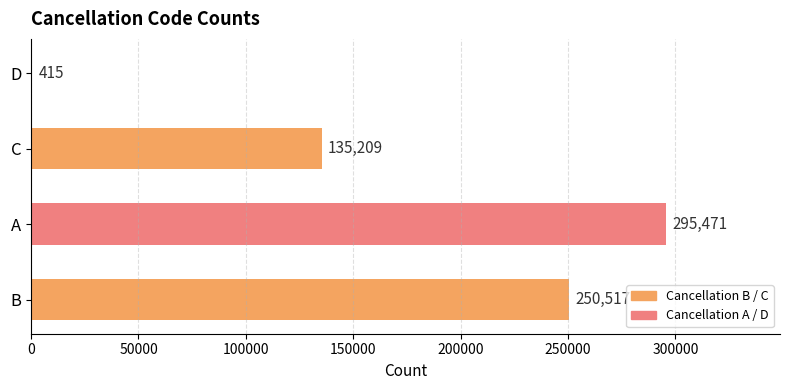

Are the bars horizontal?

Yes